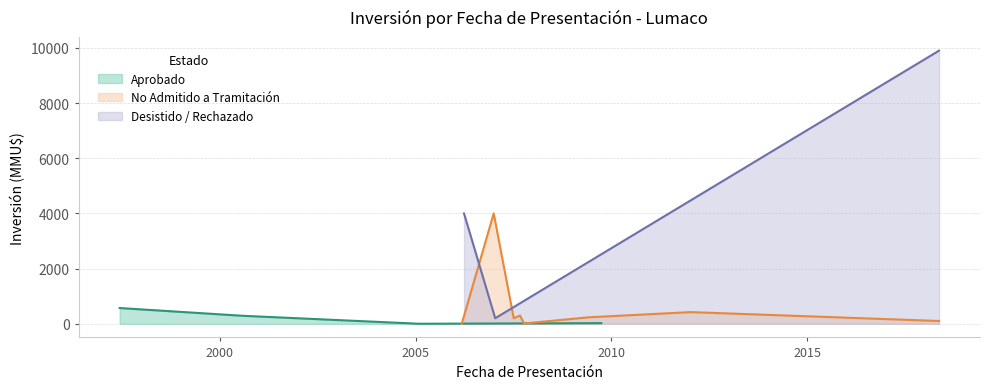

Which label corresponds to the smallest value in the chart?

01/02/2005